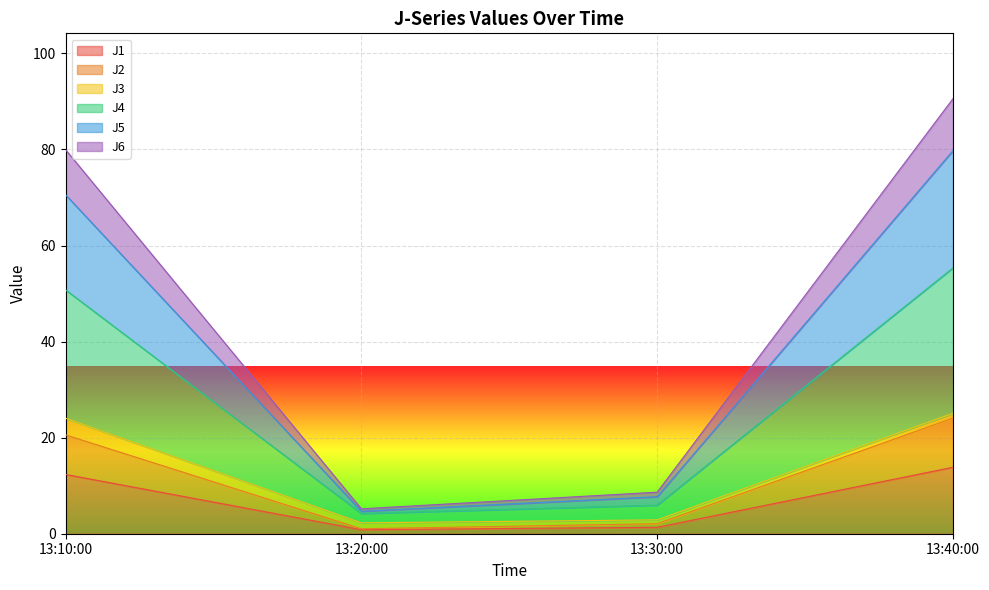

What is the total value across all series at 13:10:00?

80.0